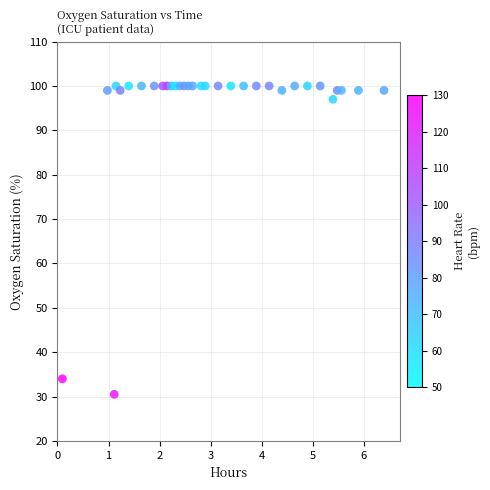

What is the range of Y values (max minus min)?

69.5